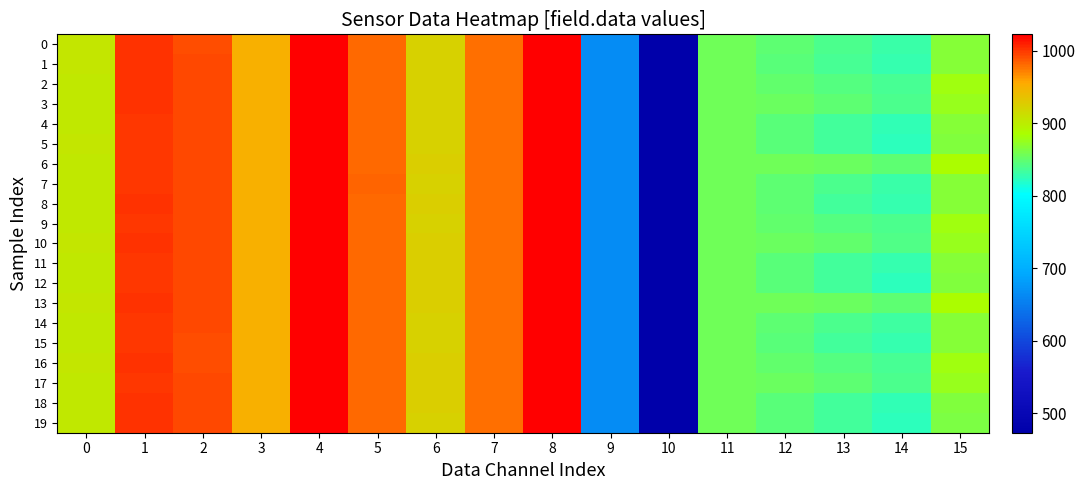

What is the smallest value displayed?

473